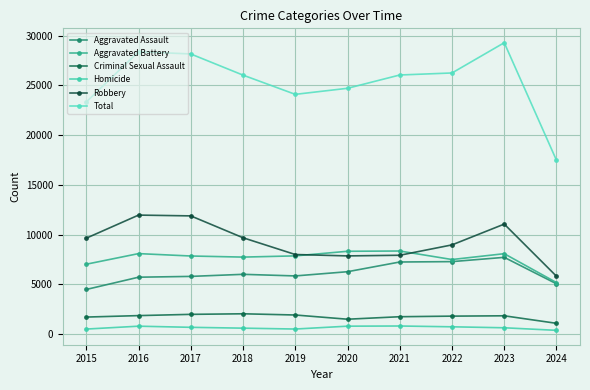

True or false: Criminal Sexual Assault and Total cross at least once.

False